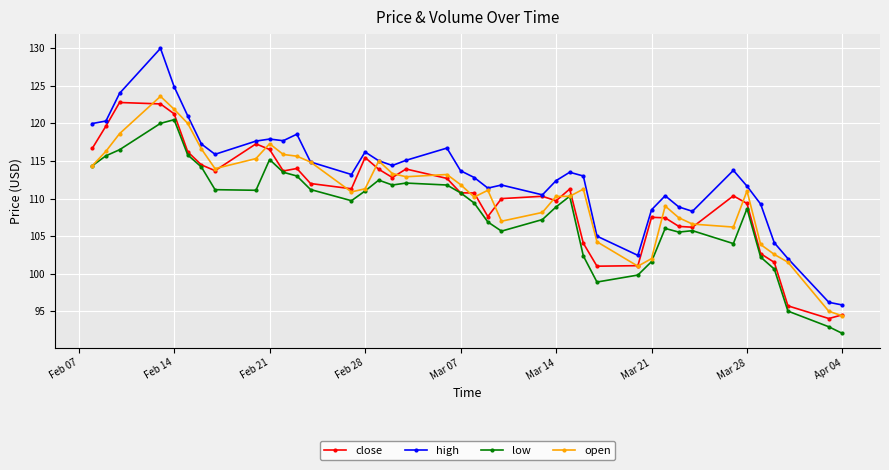

Which series has the widest spread of values?

high